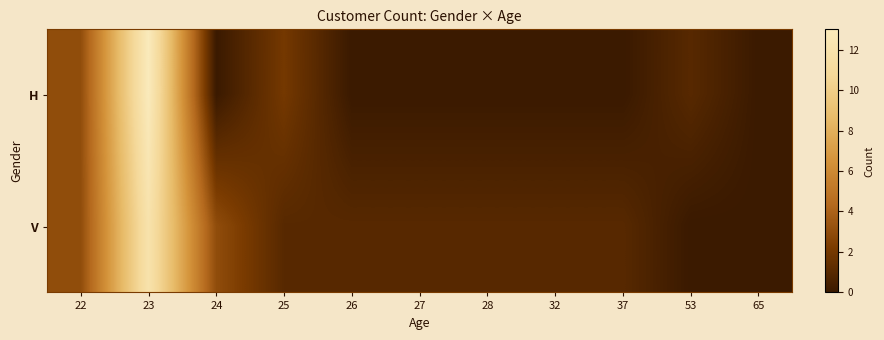

What is the maximum value shown in the chart?

13